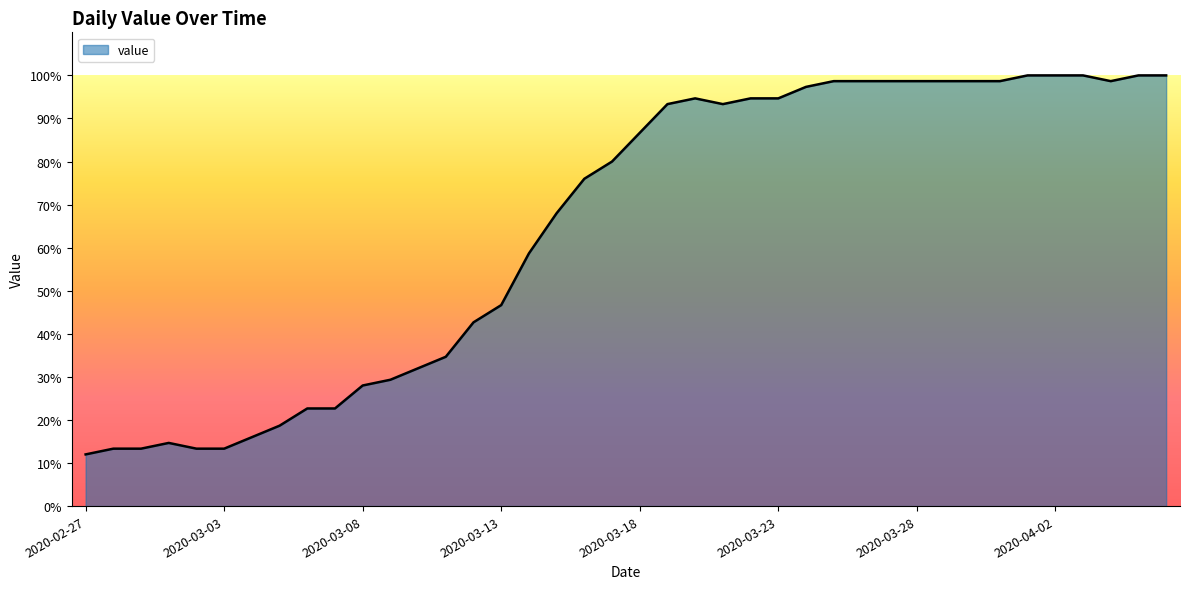

How many lines are shown in the chart?

1